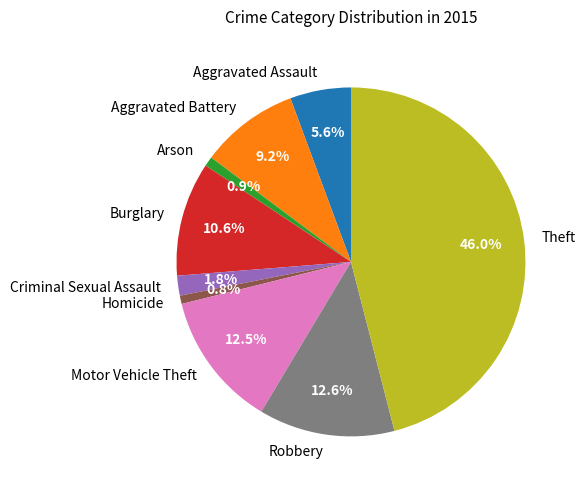

To the nearest percent, what is the difference between the Theft and Robbery slice percentages?

33%